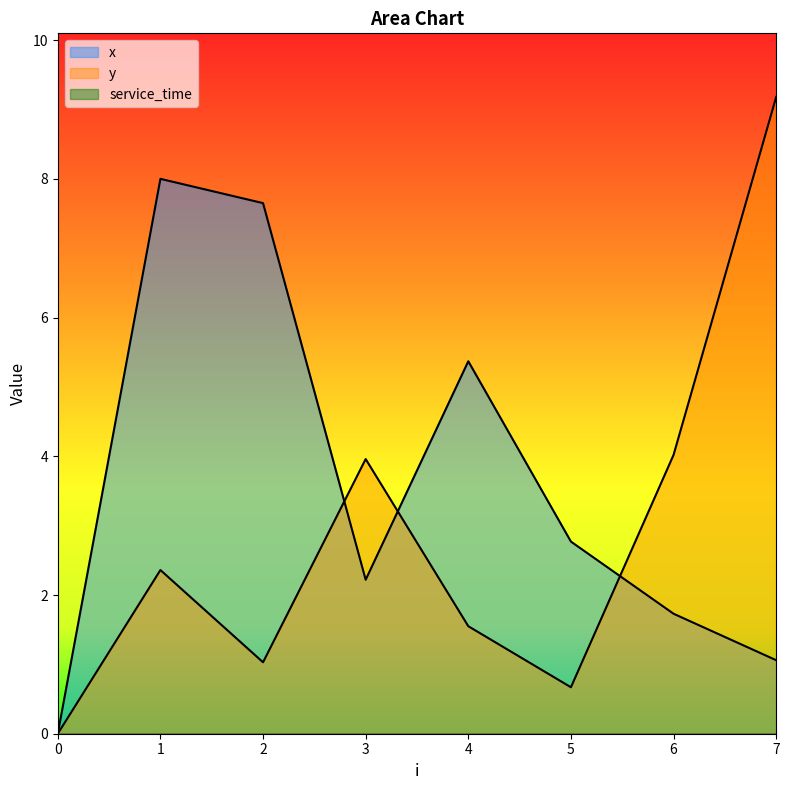

Which series changed the most between 3 and 7?

y